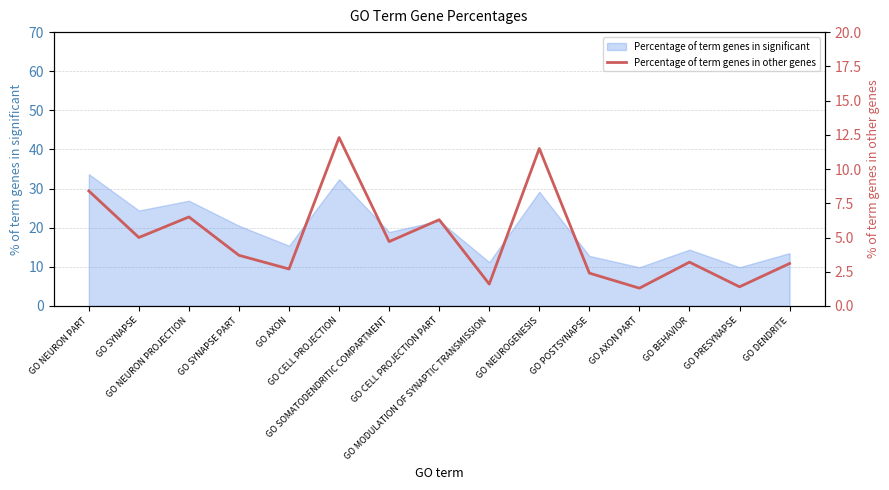

Reading left to right, list all the values displayed in this chart.

GO NEURON PART=8.4	GO SYNAPSE=5.0	GO NEURON PROJECTION=6.5	GO SYNAPSE PART=3.7	GO AXON=2.7	GO CELL PROJECTION=12.3	GO SOMATODENDRITIC COMPARTMENT=4.7	GO CELL PROJECTION PART=6.3	GO MODULATION OF SYNAPTIC TRANSMISSION=1.6	GO NEUROGENESIS=11.5	GO POSTSYNAPSE=2.4	GO AXON PART=1.3	GO BEHAVIOR=3.2	GO PRESYNAPSE=1.4	GO DENDRITE=3.1